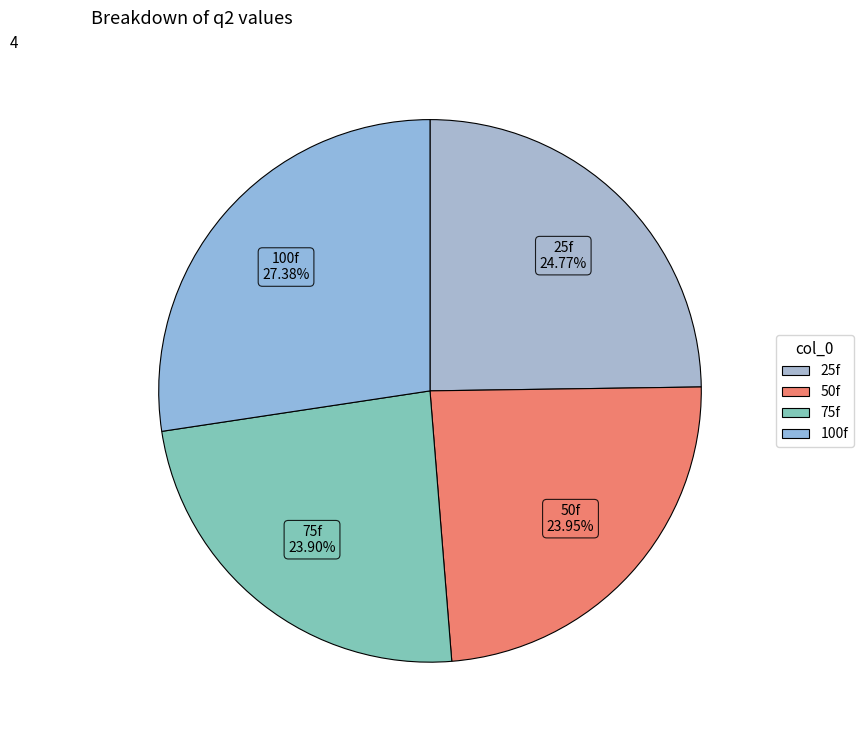

Approximately how many times larger is the value at 50f compared to 100f?

0.9